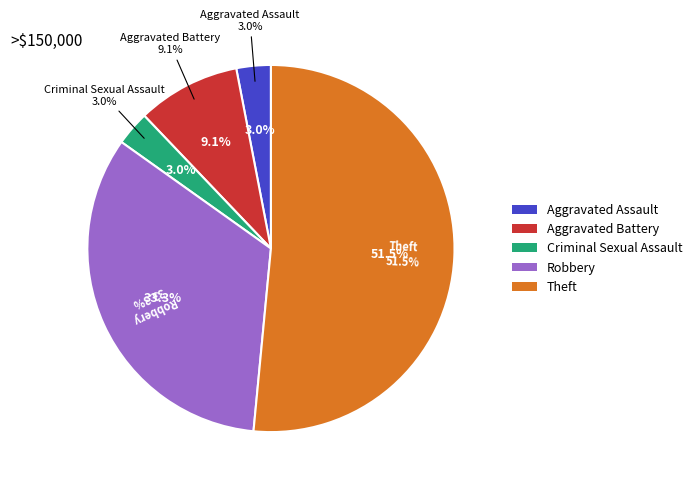

Combined, what portion of the pie is Theft and Robbery?

84.8%